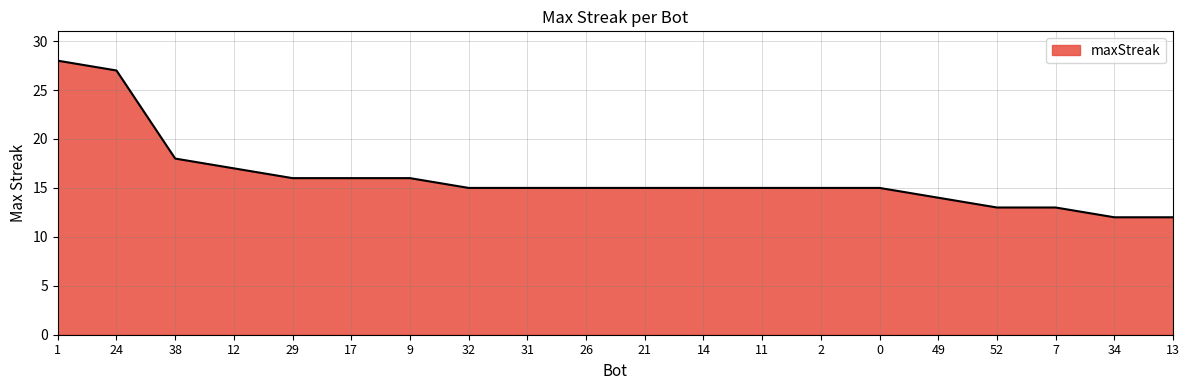

At which label is the value closest to 20?

38